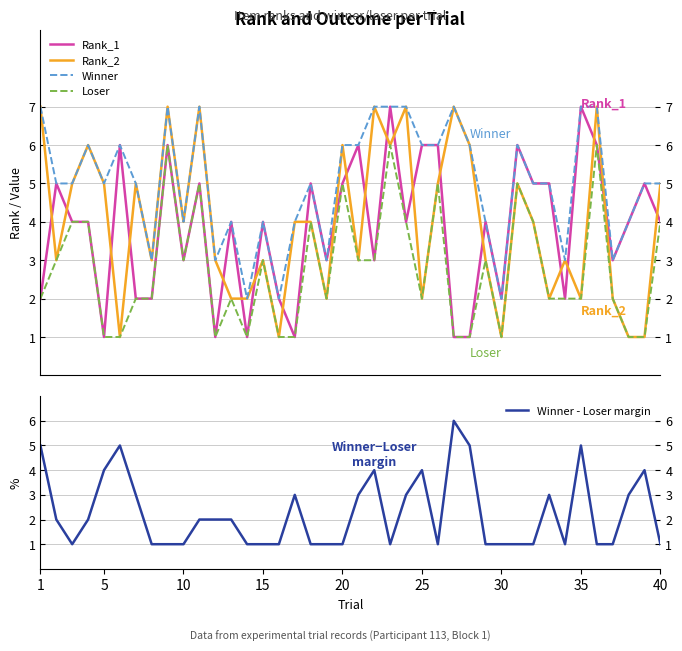

True or false: Loser and Winner cross at least once.

False